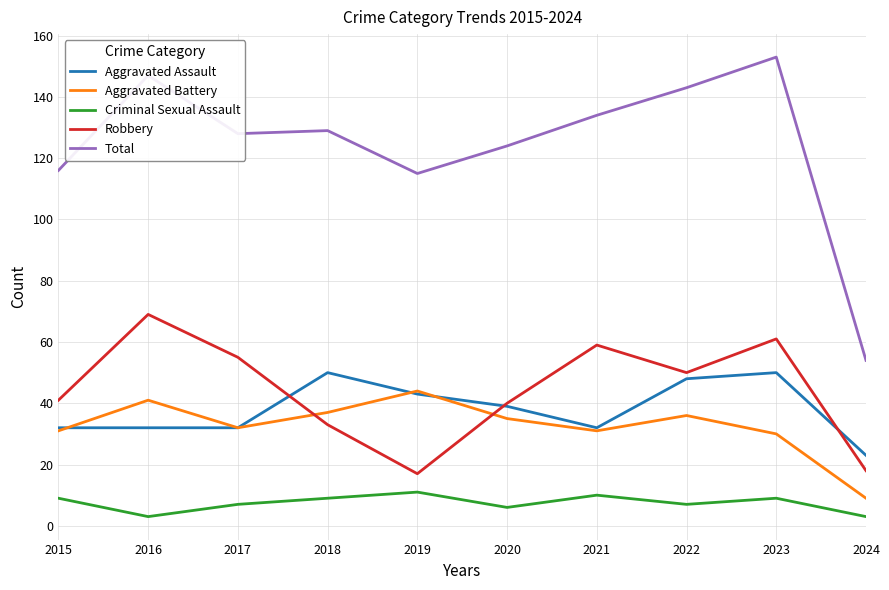

True or false: Aggravated Battery has a value of 31 at 2021.

True